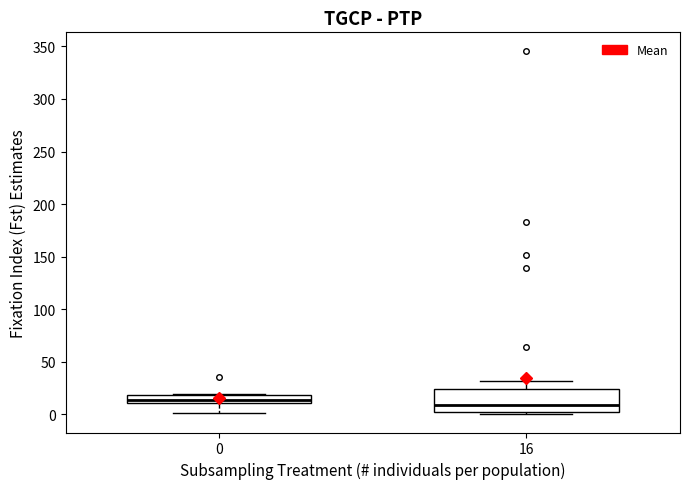

Where does the upper whisker of the box at x = 16 end on the y-axis? The values are not printed on the chart, so give them approximately, as read against the axis.

30